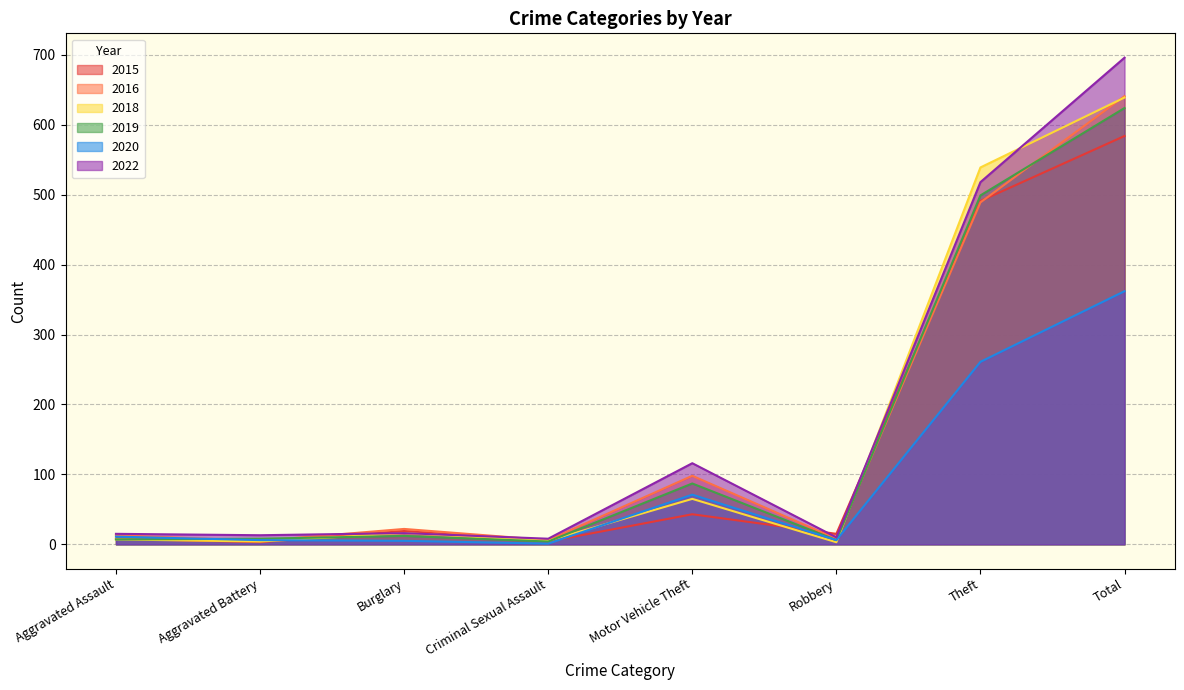

True or false: 2015 and 2018 intersect in this chart.

True